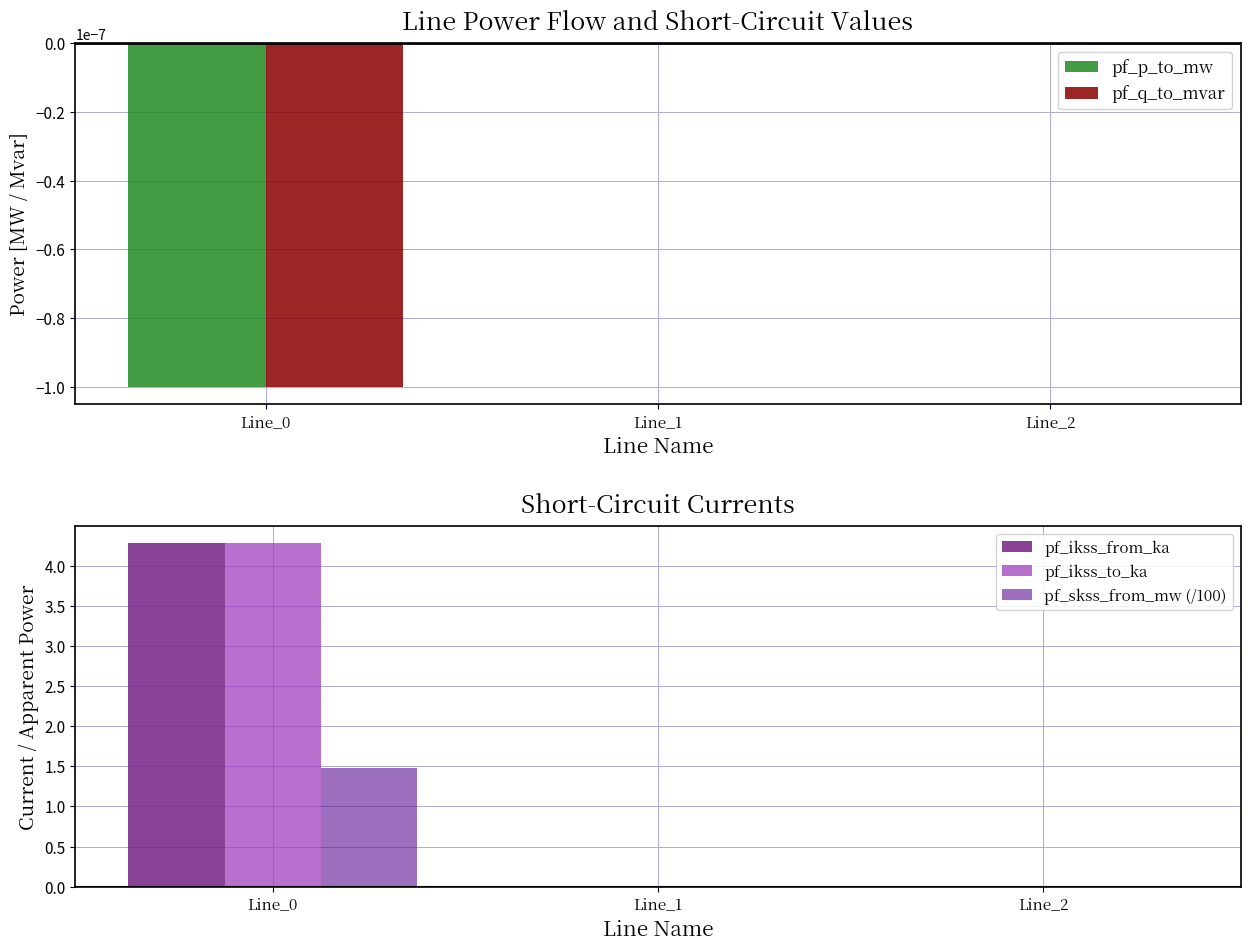

True or false: pf_q_to_mvar has a value of -0.0 at Line_0.

False